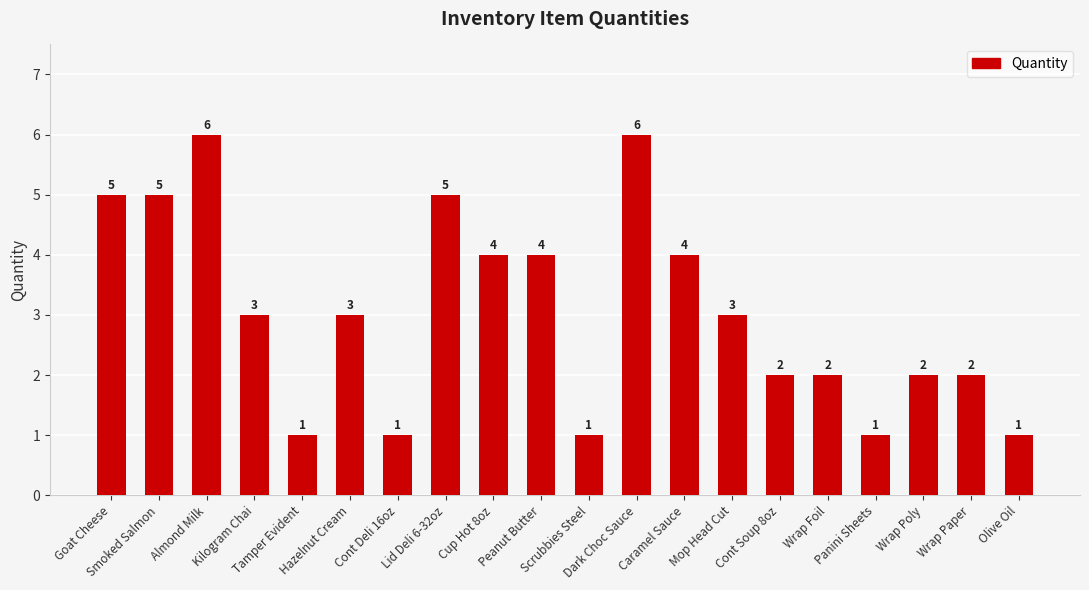

How many bars are there in total?

20